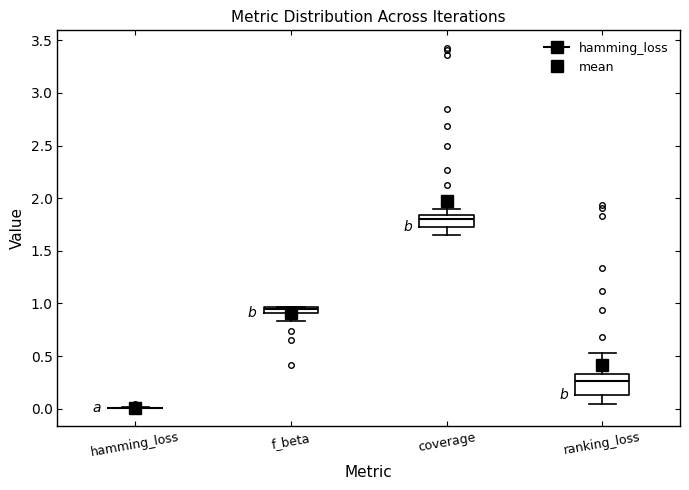

Where is the lower edge of the box for ranking_loss on the y-axis? The values are not printed on the chart, so give them approximately, as read against the axis.

0.15